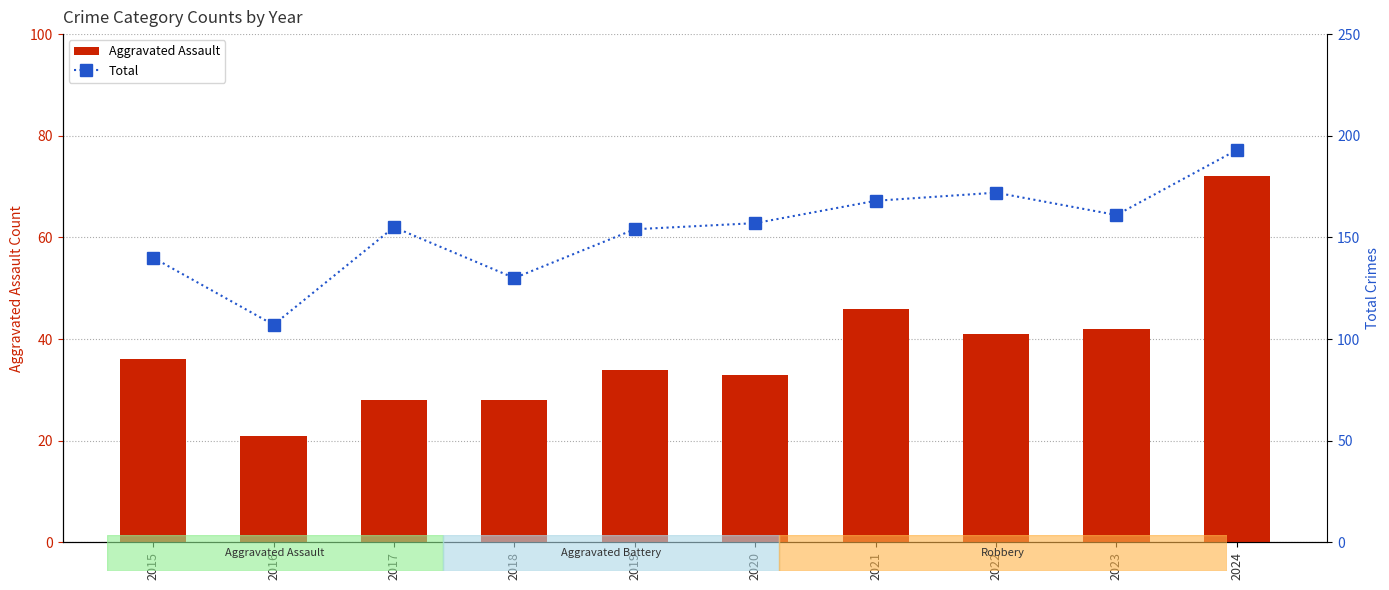

How many distinct data groups are displayed?

2